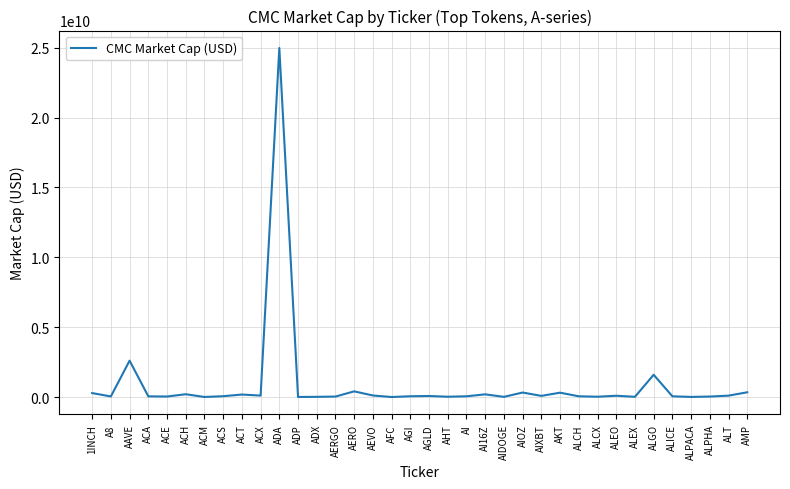

At which category does the chart reach its peak across all series?

ADA